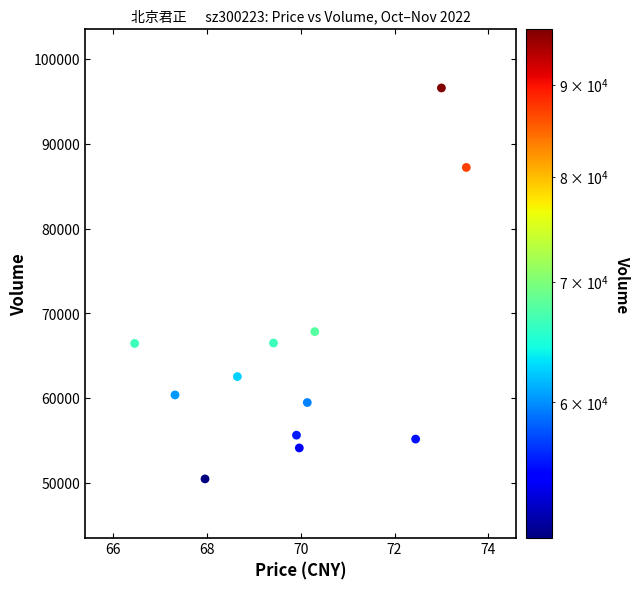

What is the average Y value?

65214